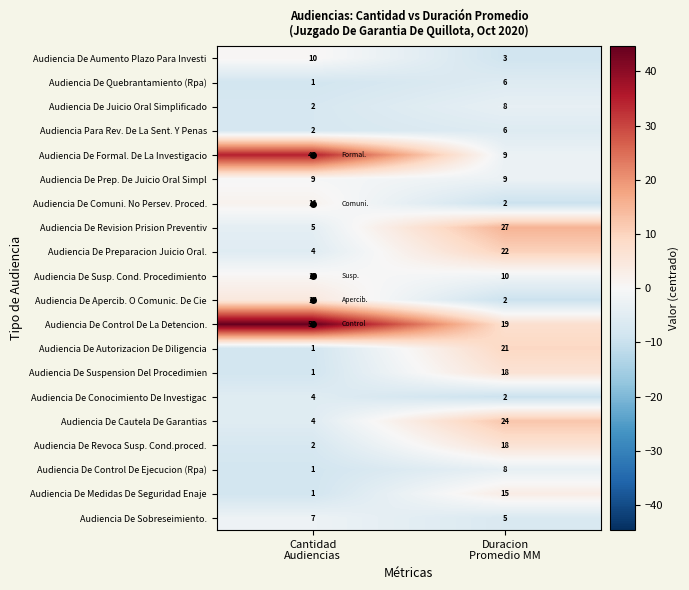

Which series has the largest total across all categories?

Audiencia De Control De La Detencion.